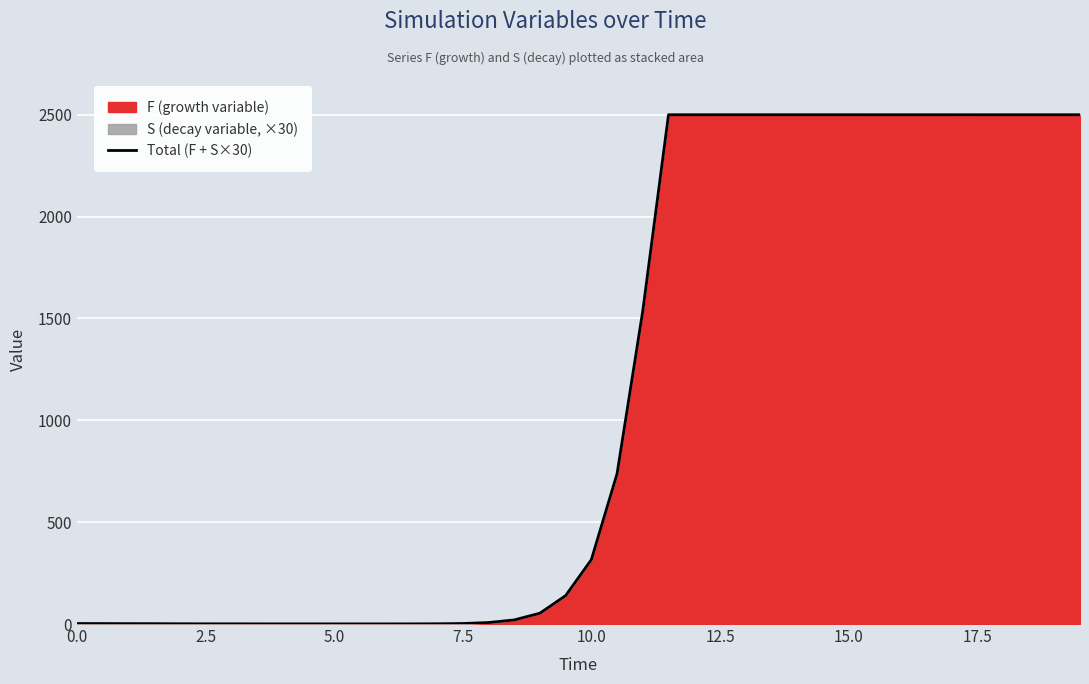

True or false: there are more than 0 points higher than both neighbors.

True